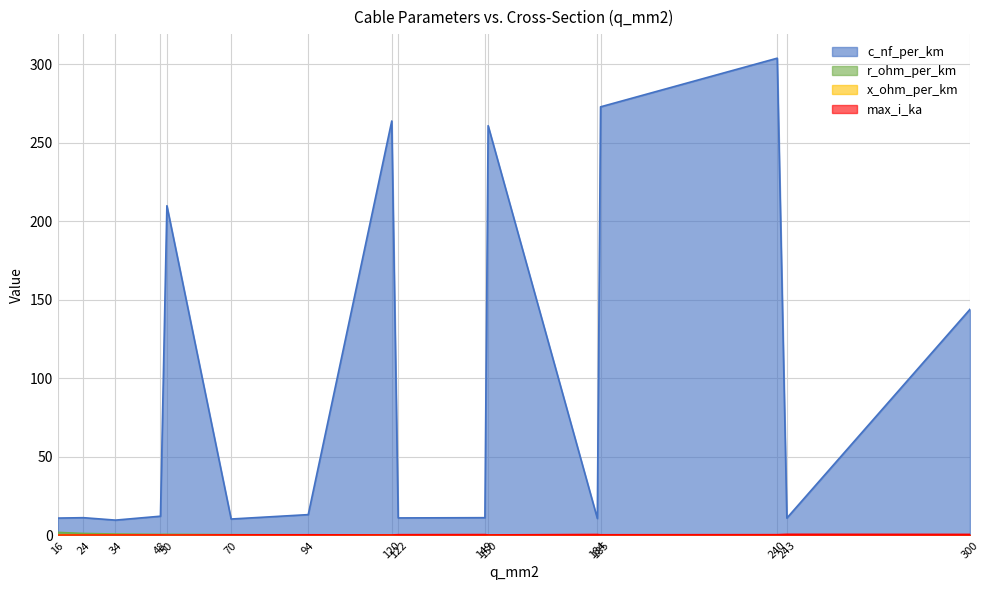

Rank the series at 184 from highest to lowest value.

c_nf_per_km, max_i_ka, x_ohm_per_km, r_ohm_per_km